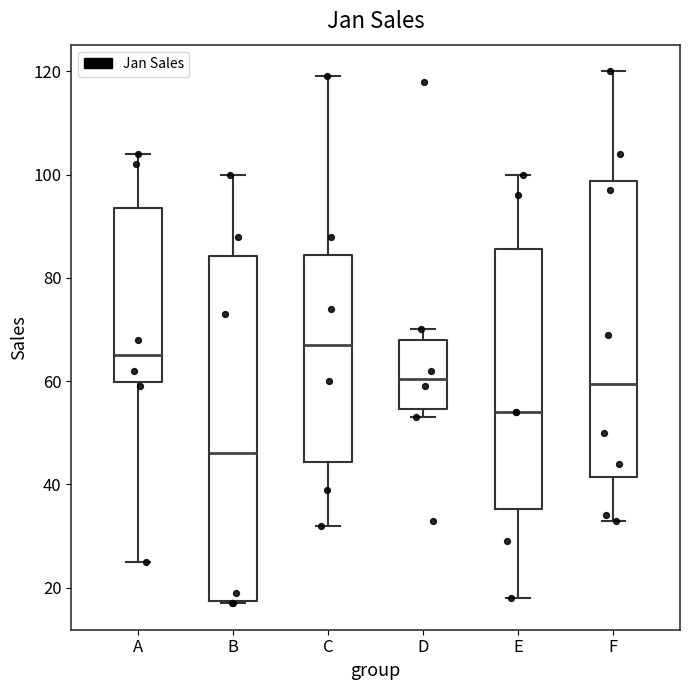

Reading left to right, read every box against the y-axis: the position of its median line, the range the box covers, and the ends of its whiskers. The values are not printed on the chart, so give them approximately, as read against the axis.

A: median 66, box 60 to 94, whiskers 26 to 104
B: median 46, box 18 to 84, whiskers 18 to 100
C: median 68, box 44 to 84, whiskers 32 to 120
D: median 60, box 54 to 68, whiskers 54 (just below the box's lower edge) to 70
E: median 54, box 36 to 86, whiskers 18 to 100
F: median 60, box 42 to 98, whiskers 34 to 120